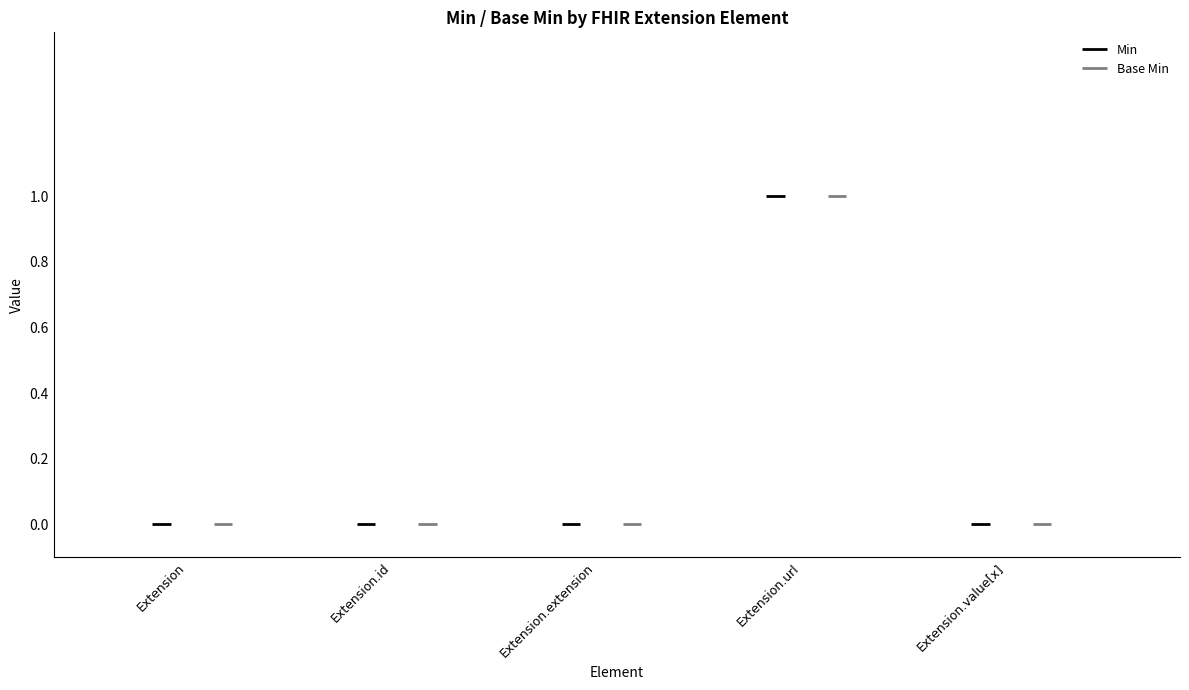

Reading left to right, what are all the values shown in this chart?

Min: Extension=0	Extension.id=0	Extension.extension=0	Extension.url=1	Extension.value[x]=0
Base Min: Extension=0	Extension.id=0	Extension.extension=0	Extension.url=1	Extension.value[x]=0